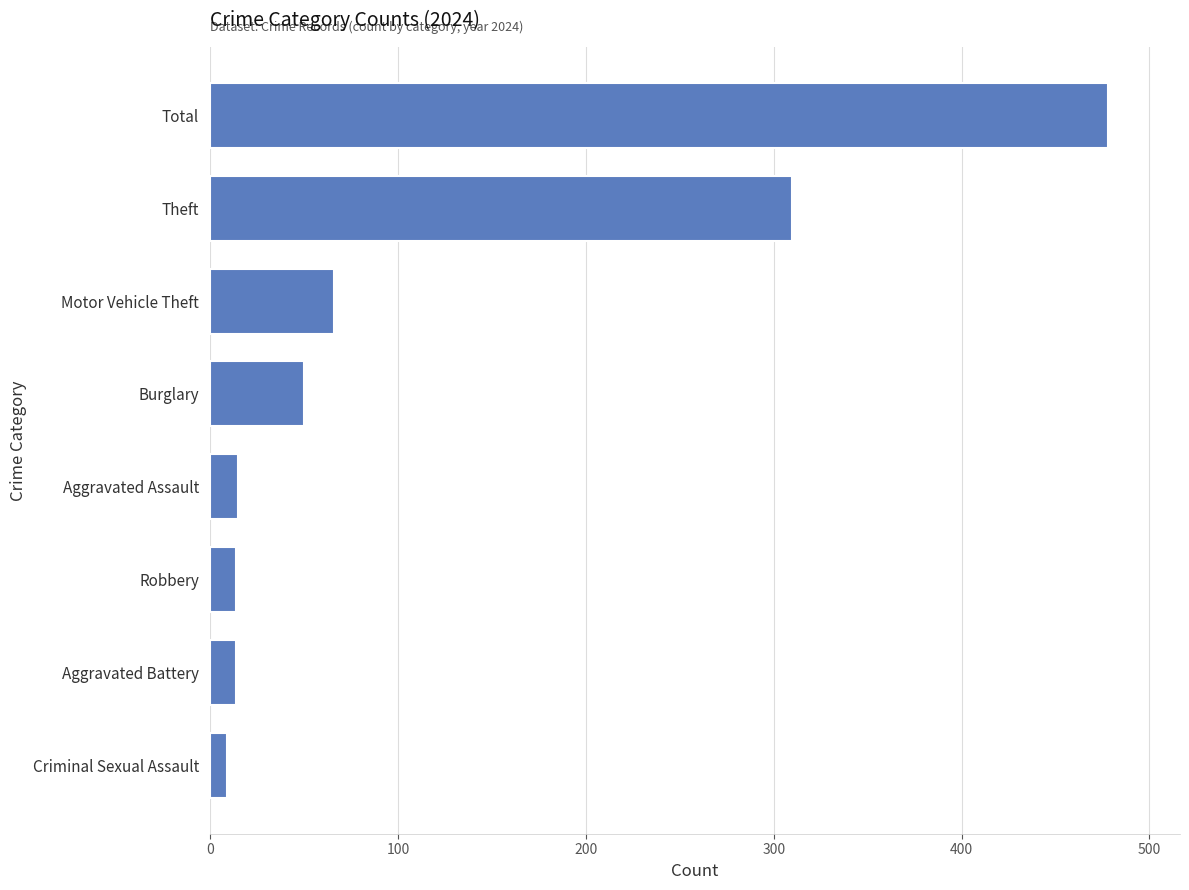

Which label corresponds to the largest value in the chart?

Total